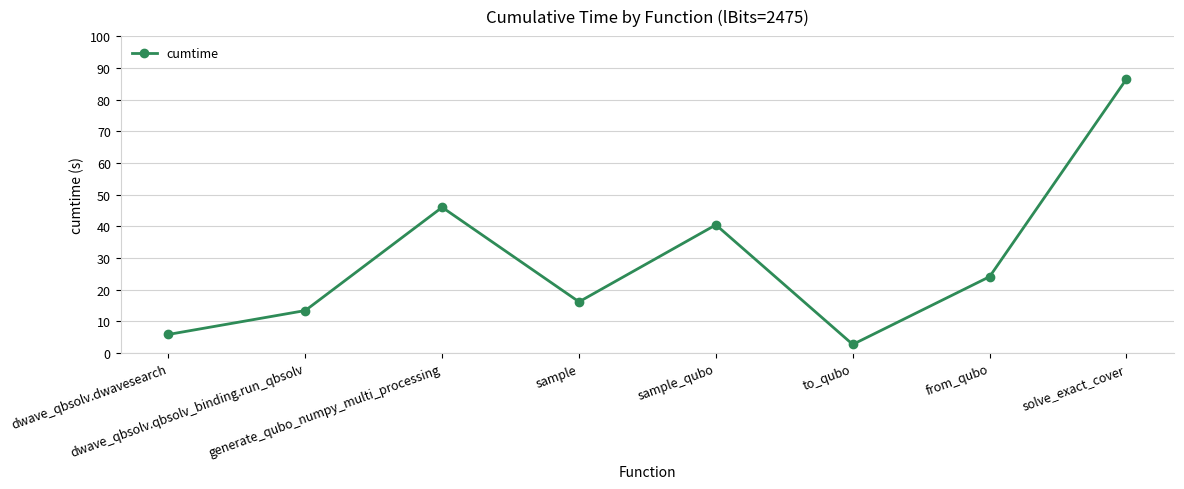

What is the value of the 4th point from the left?

16.2